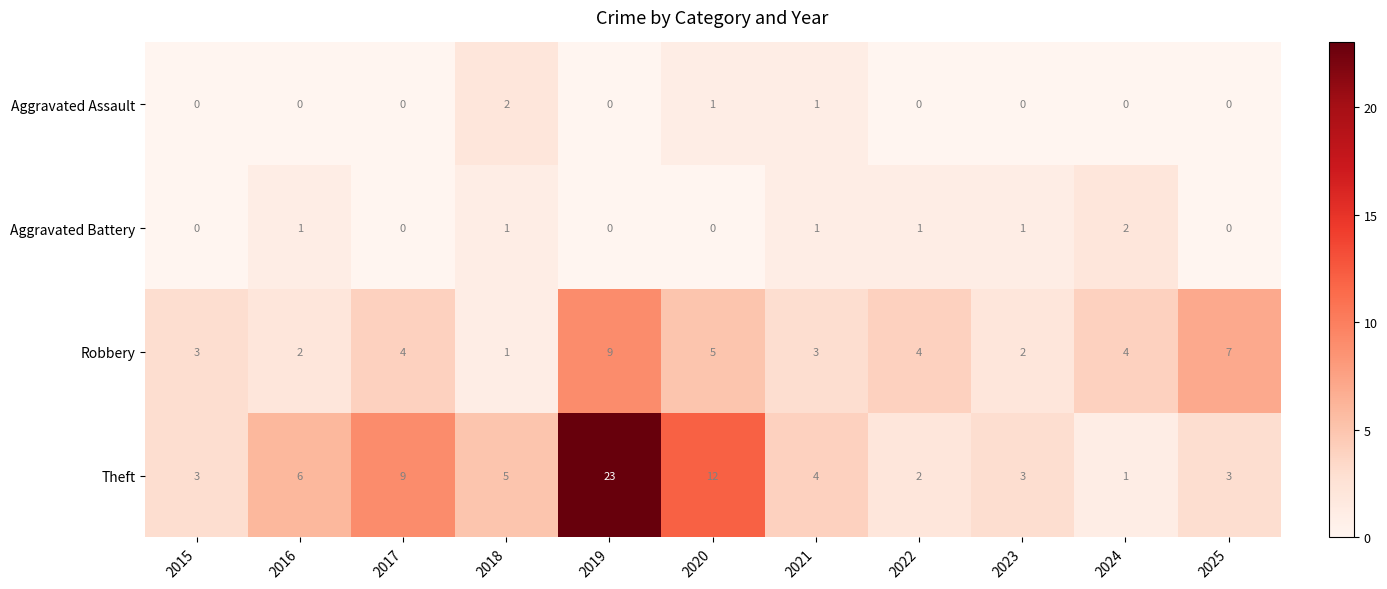

How many Robbery values are between 2 and 5?

8